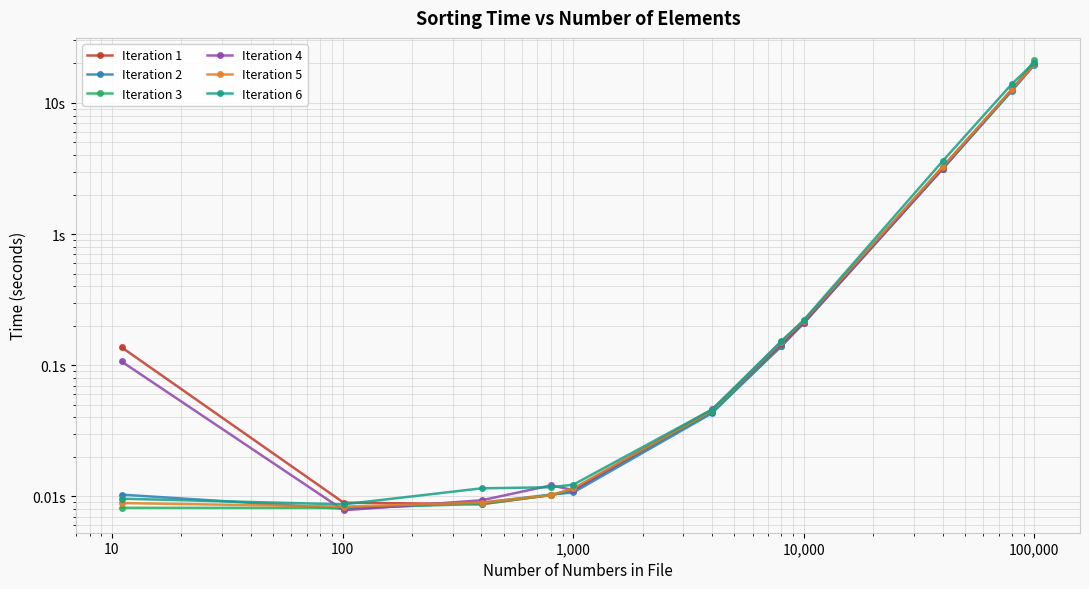

What is the average value of the Iteration 5 series?

3.3